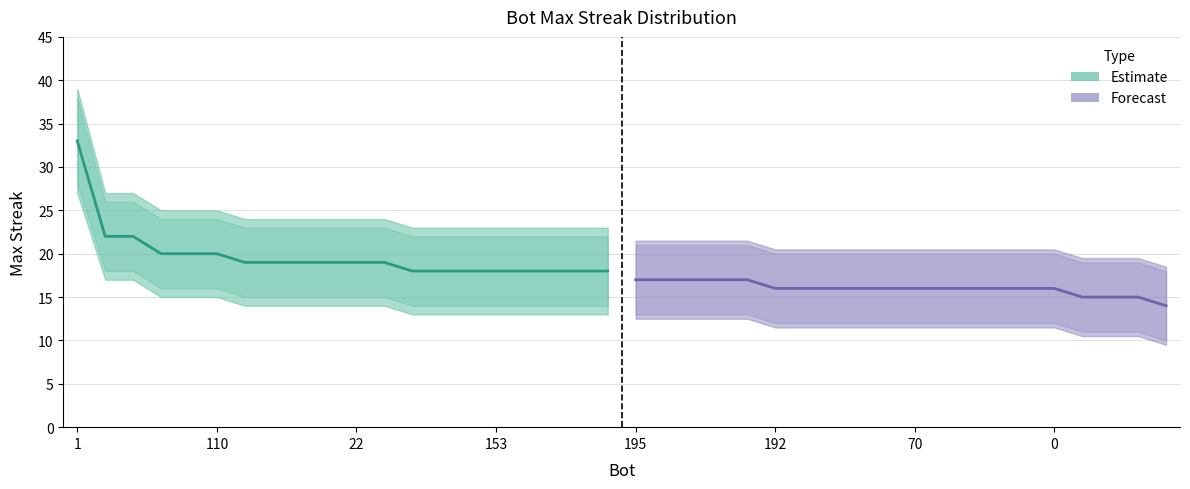

At which category is the sum across all series the highest?

1